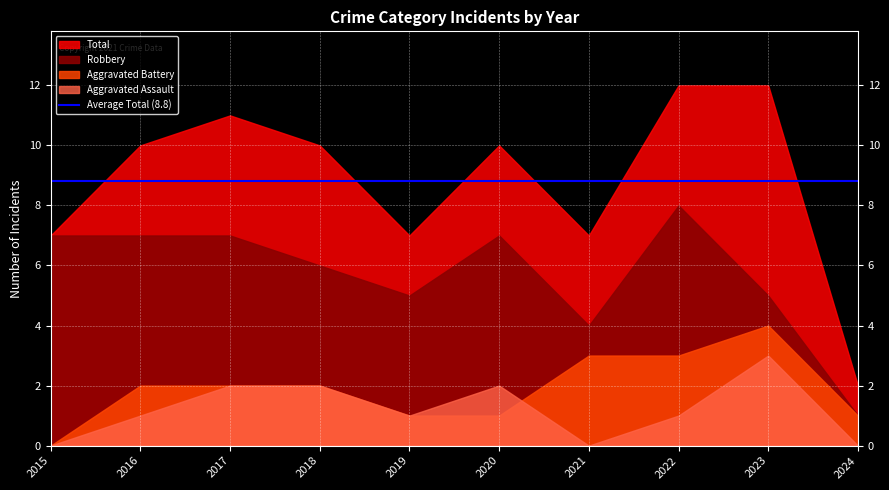

List the series in order of their peak value, highest first.

Total, Robbery, Aggravated Battery, Aggravated Assault